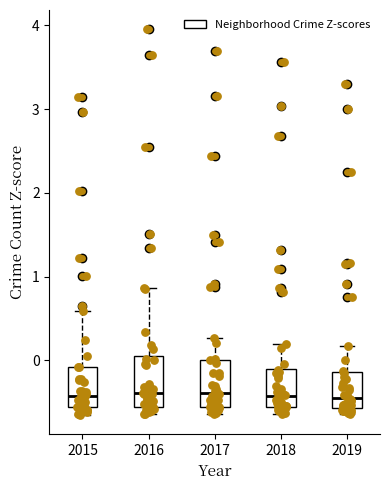

Reading left to right, transcribe this box plot: for each box, give where its median line is, the range the box spans, and where its two whiskers end, as read against the y-axis. The values are not printed on the chart, so give them approximately, as read against the axis.

2015: median -0.4, box -0.6 to -0.1, whiskers -0.7 to 0.6
2016: median -0.4, box -0.6 to 0.0, whiskers -0.6 (just below the box's lower edge) to 0.9
2017: median -0.4, box -0.6 to 0.0, whiskers -0.6 (just below the box's lower edge) to 0.3
2018: median -0.4, box -0.6 to -0.1, whiskers -0.6 (just below the box's lower edge) to 0.2
2019: median -0.5, box -0.6 to -0.1, whiskers -0.6 (just below the box's lower edge) to 0.2